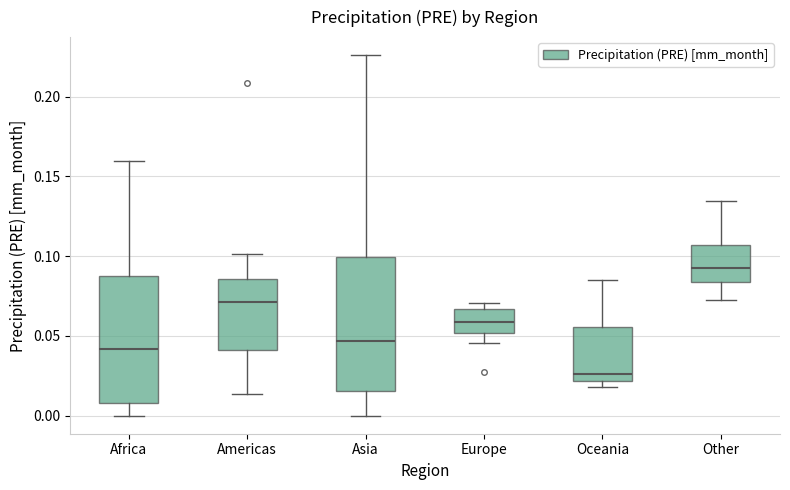

Reading left to right, transcribe this box plot: for each box, give where its median line is, the range the box spans, and where its two whiskers end, as read against the y-axis. The values are not printed on the chart, so give them approximately, as read against the axis.

Africa: median 0.040, box 0.010 to 0.085, whiskers 0.000 to 0.160
Americas: median 0.070, box 0.040 to 0.085, whiskers 0.015 to 0.100
Asia: median 0.045, box 0.015 to 0.100, whiskers 0.000 to 0.225
Europe: median 0.060, box 0.050 to 0.065, whiskers 0.045 to 0.070
Oceania: median 0.025, box 0.020 to 0.055, whiskers 0.020 (just below the box's lower edge) to 0.085
Other: median 0.095, box 0.085 to 0.105, whiskers 0.070 to 0.135